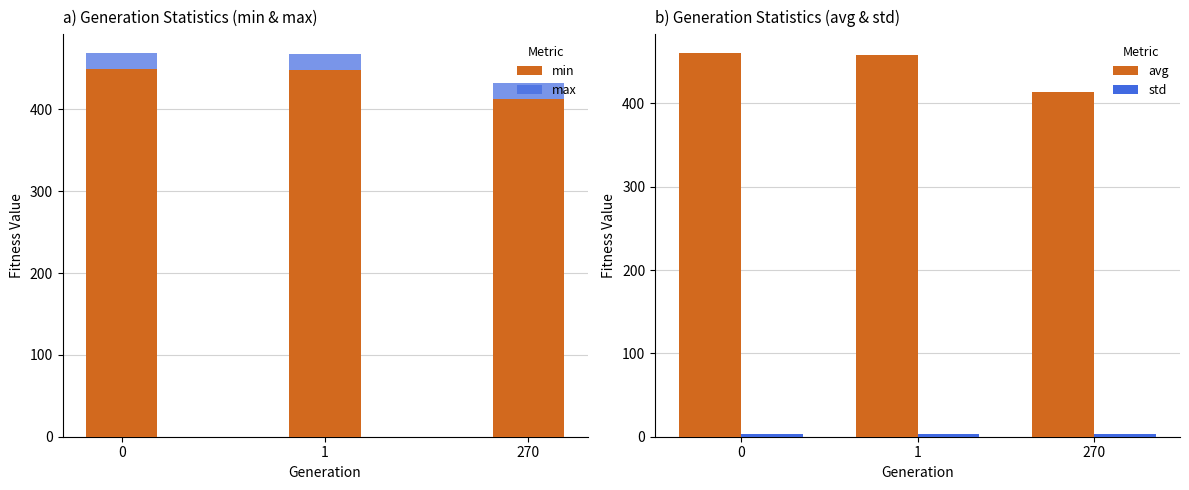

The max series shows 467.3 at 1. True or false?

True